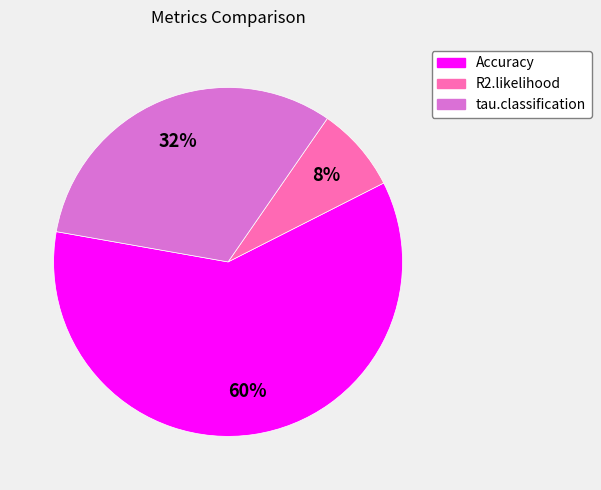

To the nearest percent, what portion does R2.likelihood represent?

8%